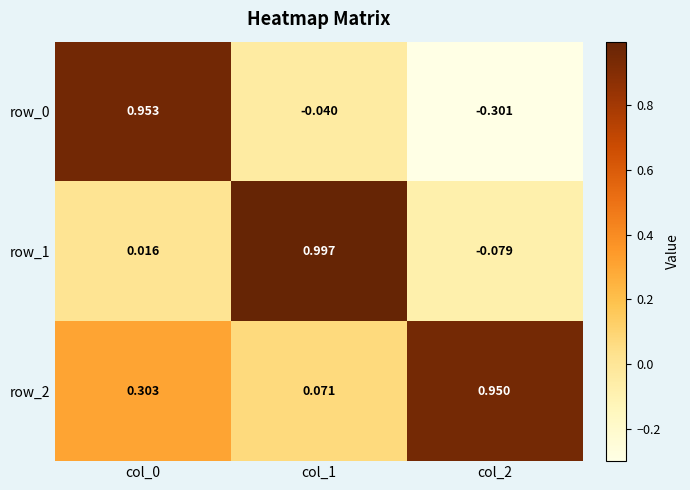

Which label corresponds to the smallest value in the chart?

col_2